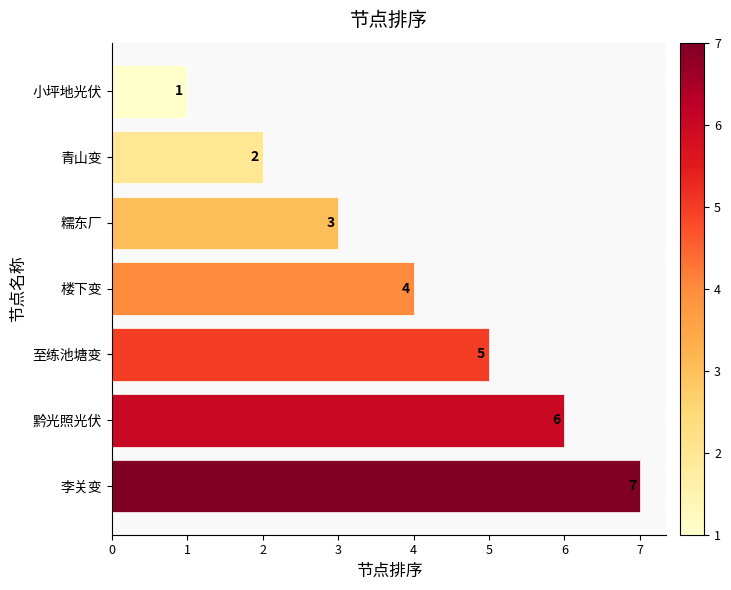

What is the ratio of the value at 李关变 to the value at 糯东厂?

2.3